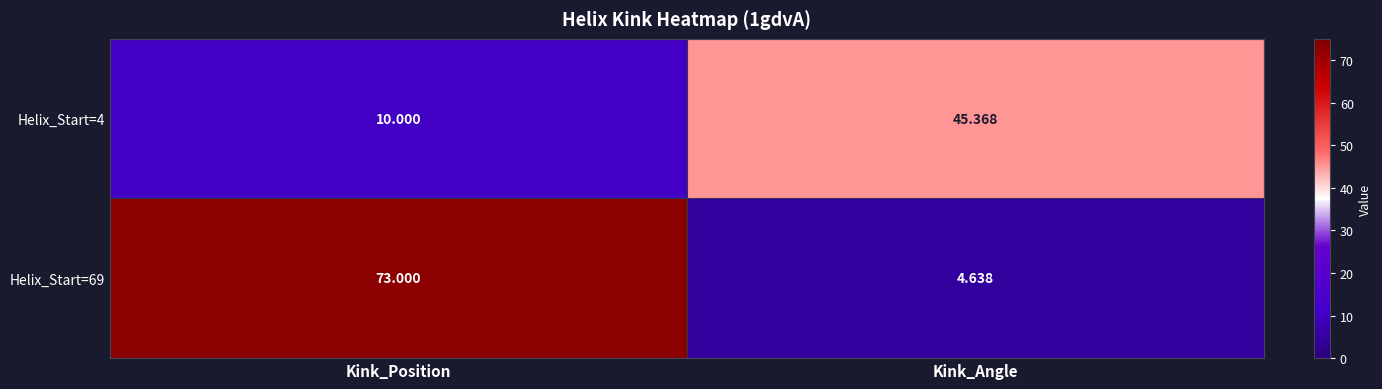

What is the total value across all series at Kink_Angle?

50.0